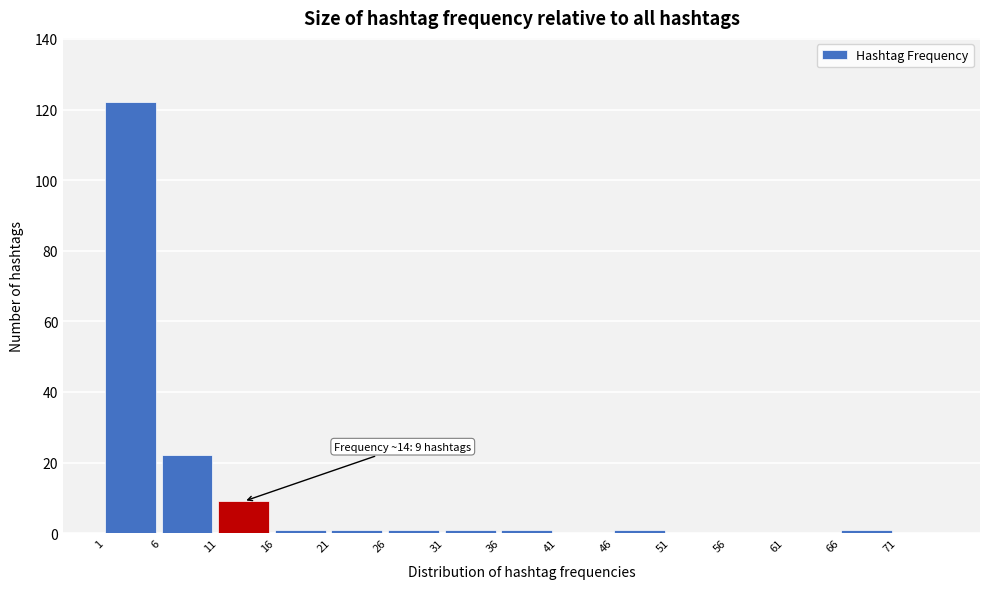

Over which range of the x-axis is the bar tallest?

1 to 6